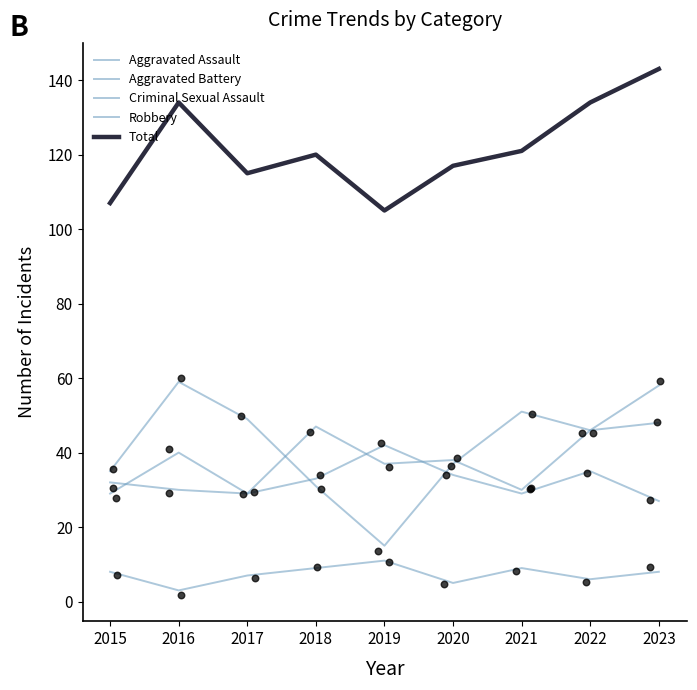

Which series reaches the minimum Y coordinate?

Criminal Sexual Assault